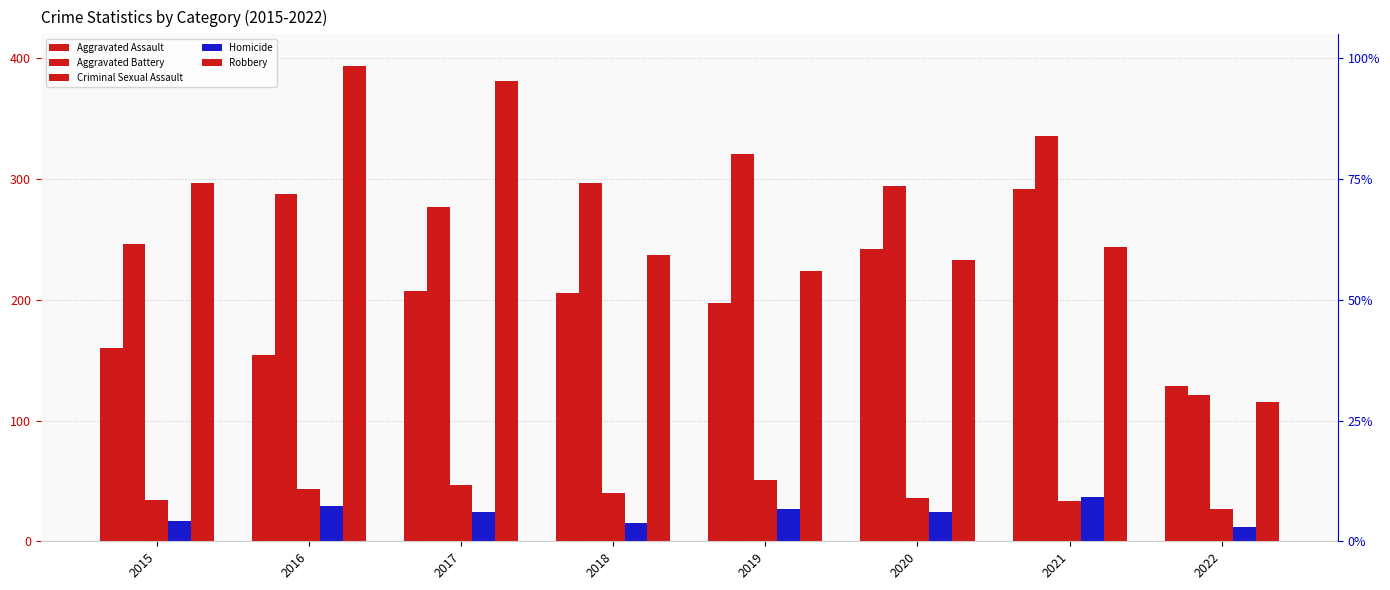

Is it true that Robbery equals 49 at 2022?

False